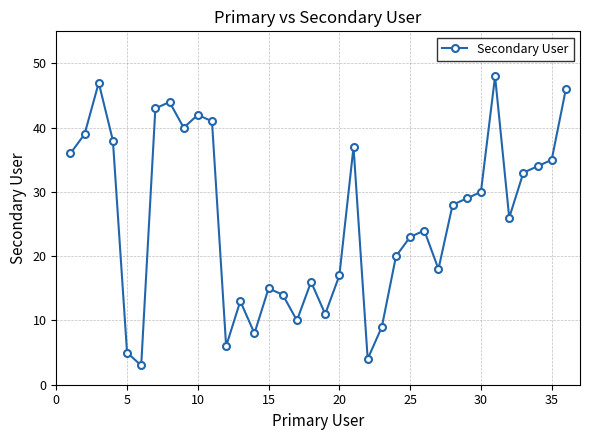

True or false: the data has more than 2 interior local peaks.

True